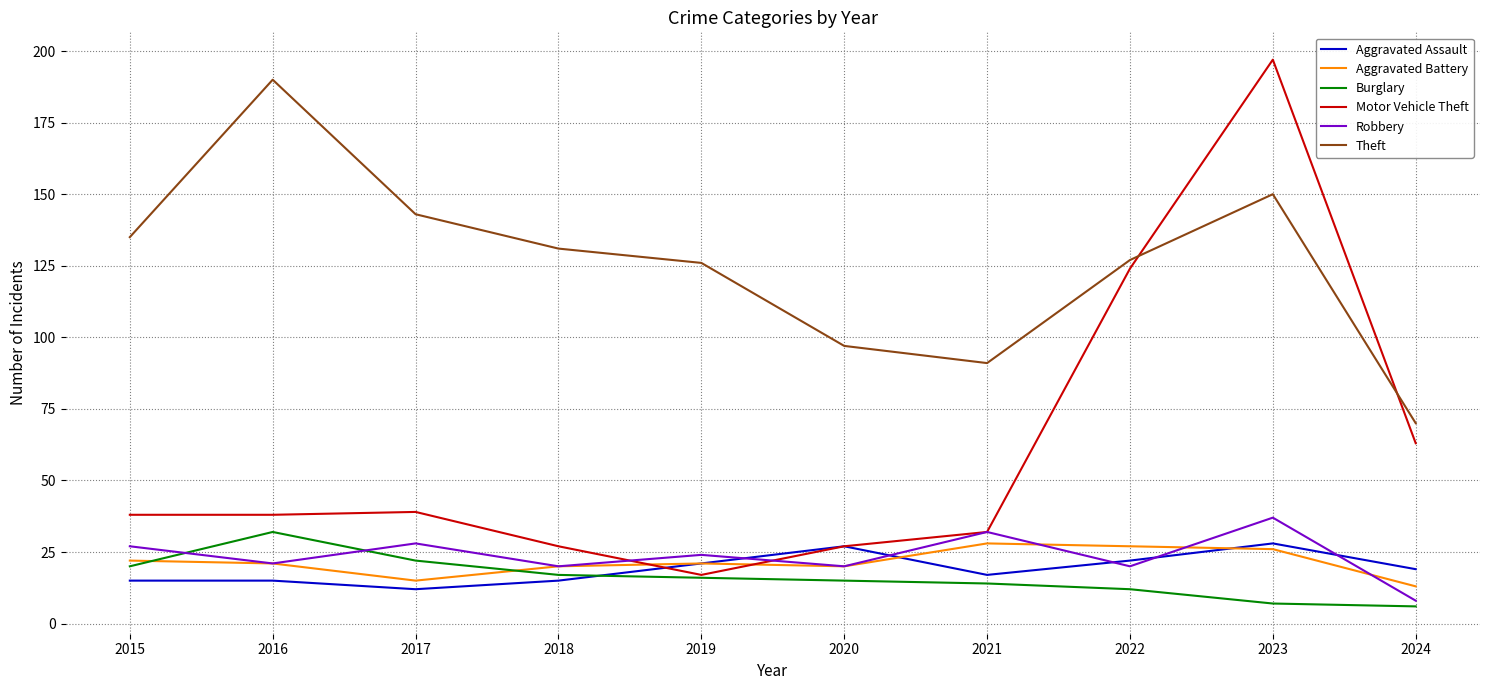

What is the average value of the Aggravated Battery series?

21